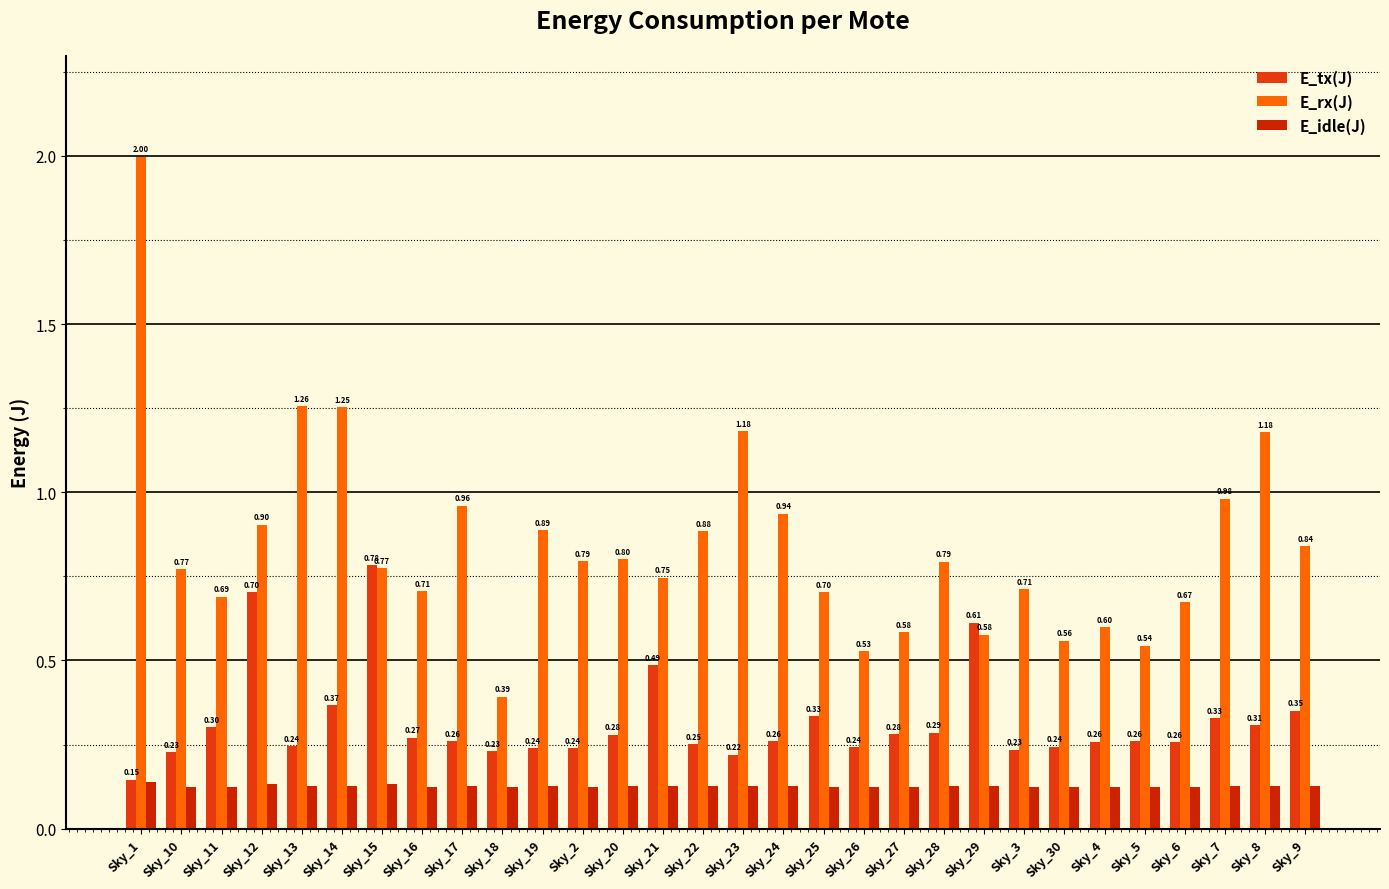

Reading left to right, transcribe all the data shown in this chart.

E_tx(J): 0.1	0.2	0.3	0.7	0.2	0.4	0.8	0.3	0.3	0.2	0.2	0.2	0.3	0.5	0.3	0.2	0.3	0.3	0.2	0.3	0.3	0.6	0.2	0.2	0.3	0.3	0.3	0.3	0.3	0.4
E_rx(J): 2.0	0.8	0.7	0.9	1.3	1.3	0.8	0.7	1.0	0.4	0.9	0.8	0.8	0.7	0.9	1.2	0.9	0.7	0.5	0.6	0.8	0.6	0.7	0.6	0.6	0.5	0.7	1.0	1.2	0.8
E_idle(J): 0.1	0.1	0.1	0.1	0.1	0.1	0.1	0.1	0.1	0.1	0.1	0.1	0.1	0.1	0.1	0.1	0.1	0.1	0.1	0.1	0.1	0.1	0.1	0.1	0.1	0.1	0.1	0.1	0.1	0.1